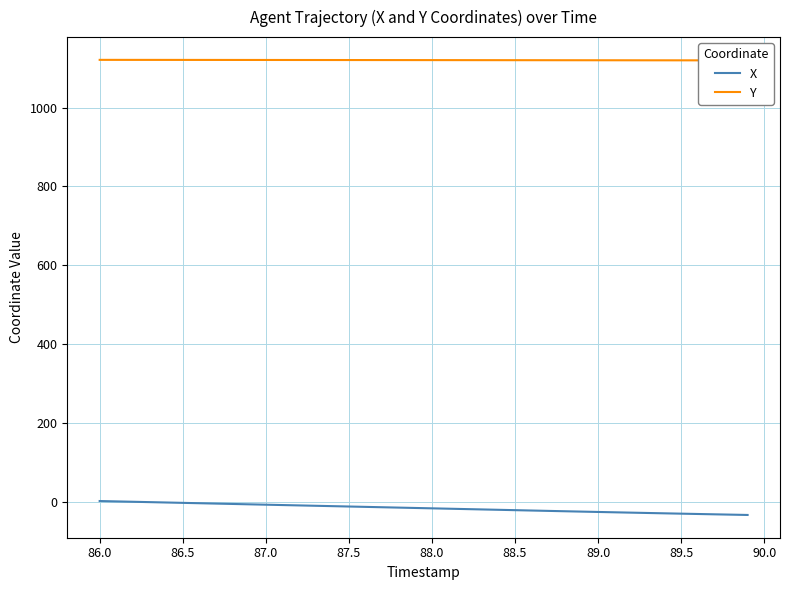

Where does the X series first go above -15?

86.0